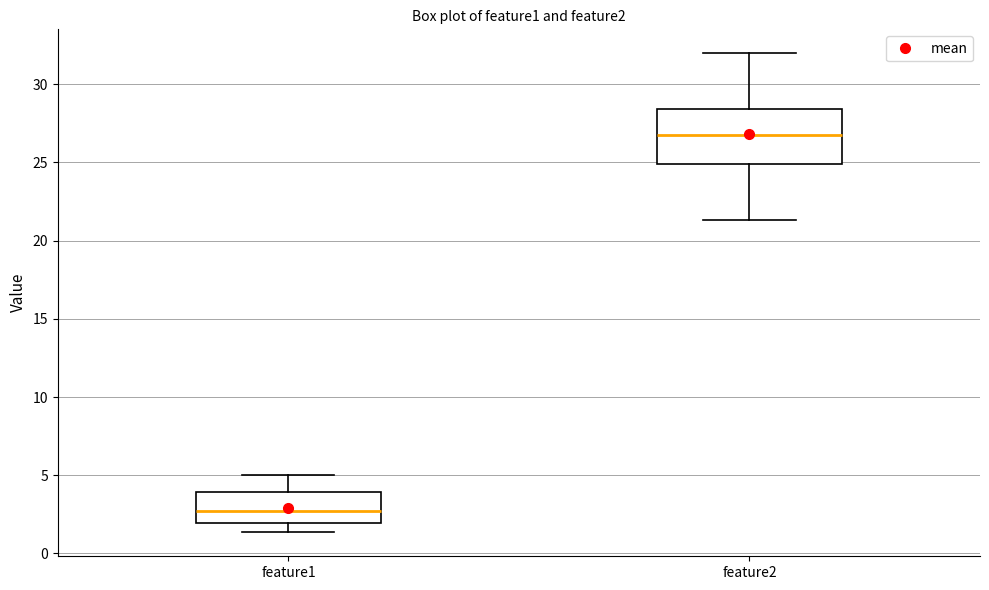

Reading left to right, transcribe this box plot: for each box, give where its median line is, the range the box spans, and where its two whiskers end, as read against the y-axis. The values are not printed on the chart, so give them approximately, as read against the axis.

feature1: median 2.5, box 2.0 to 4.0, whiskers 1.5 to 5.0
feature2: median 27.0, box 25.0 to 28.5, whiskers 21.5 to 32.0